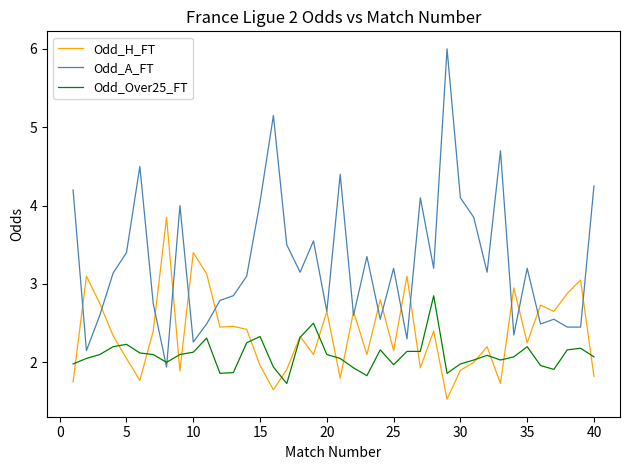

List the series in order of their peak value, lowest first.

Odd_Over25_FT, Odd_H_FT, Odd_A_FT